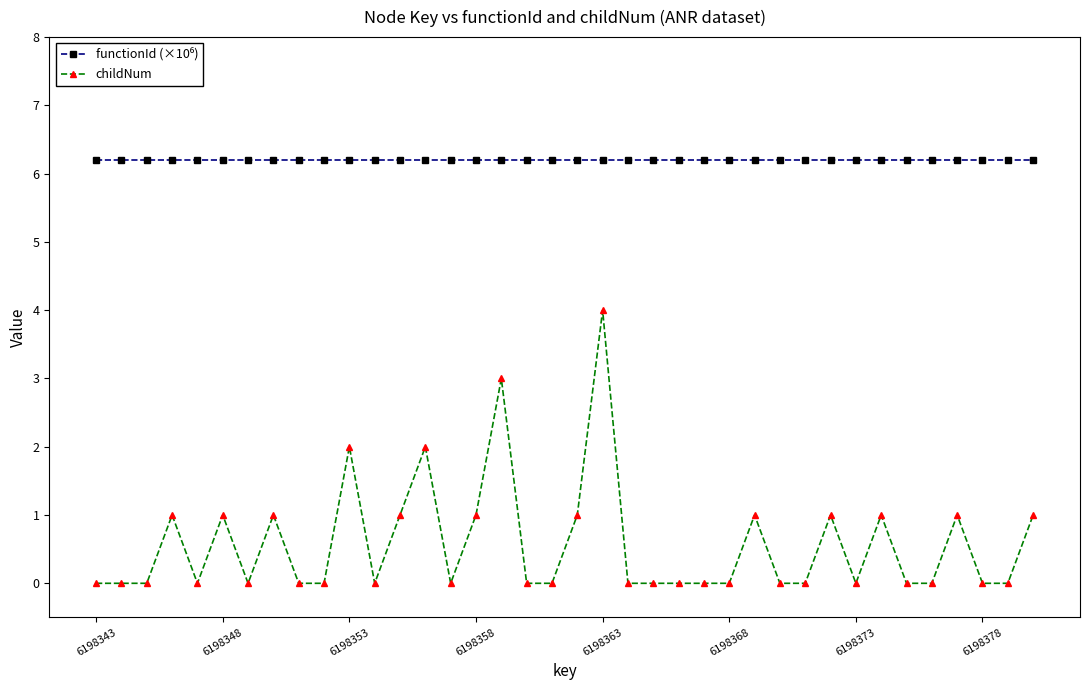

True or false: childNum has more than 1 points higher than both neighbors.

True